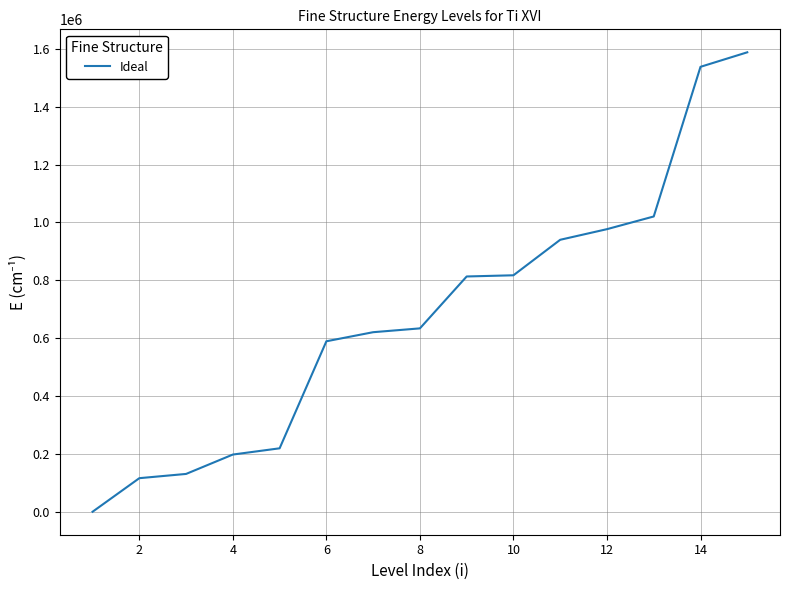

What is the difference between the maximum and second lowest values?

1471794